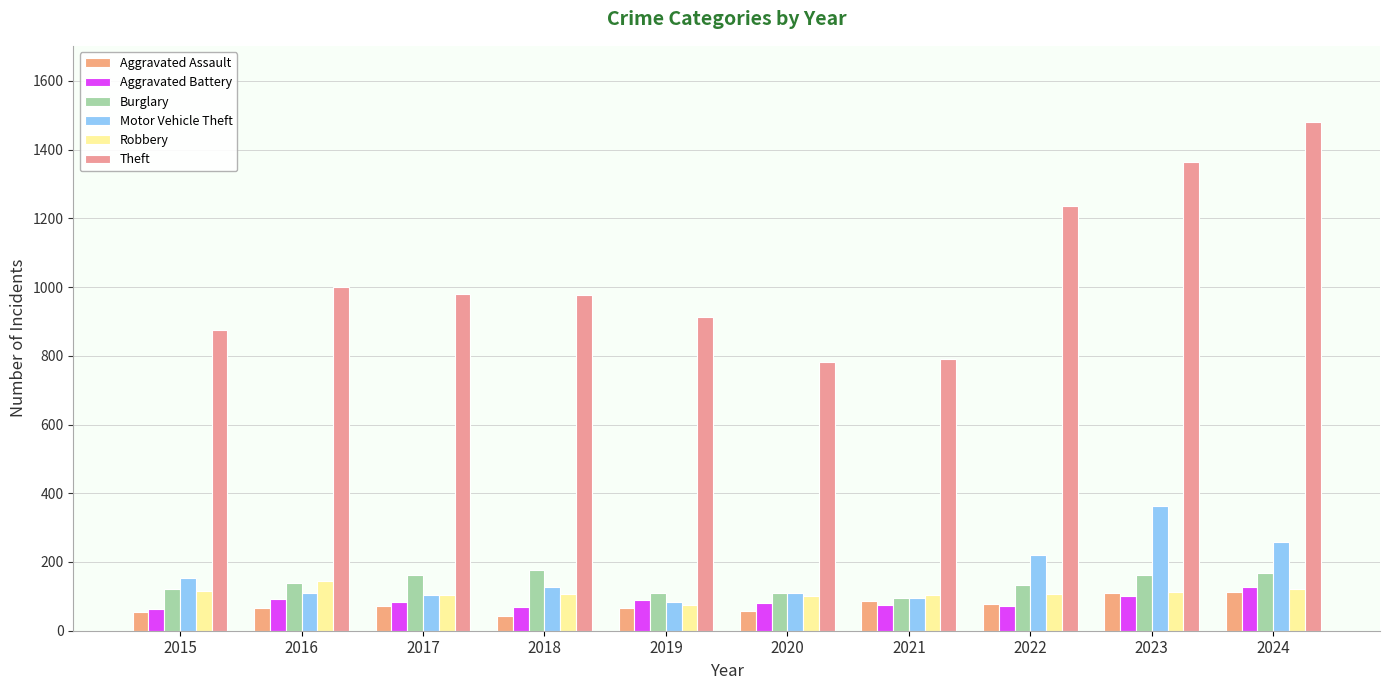

How many bars are there in each group?

6